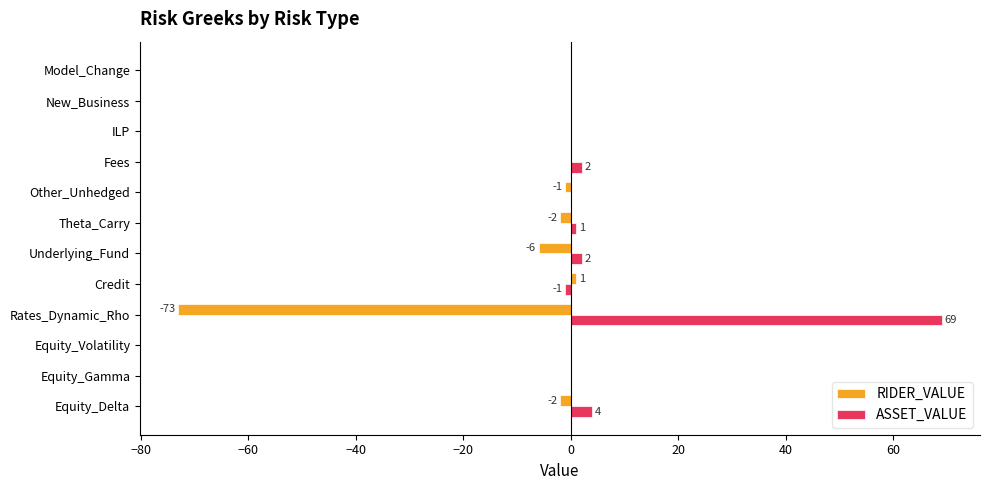

The ASSET_VALUE series shows 0 at Other_Unhedged. True or false?

True